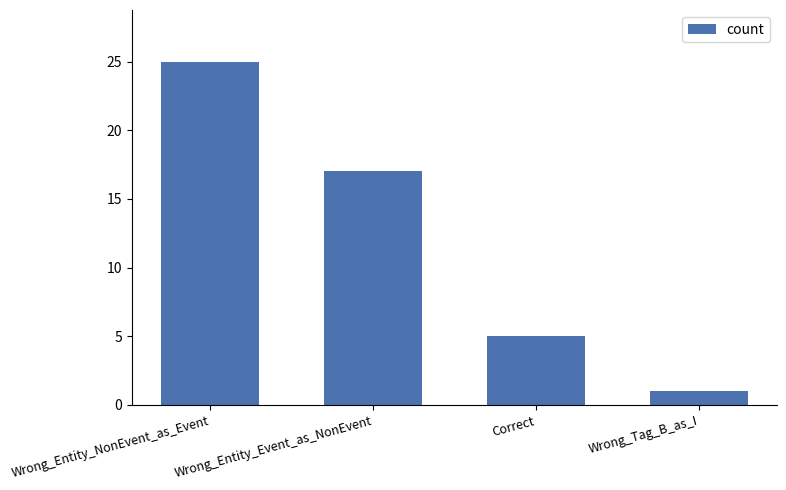

How many values are between 5 and 25?

3